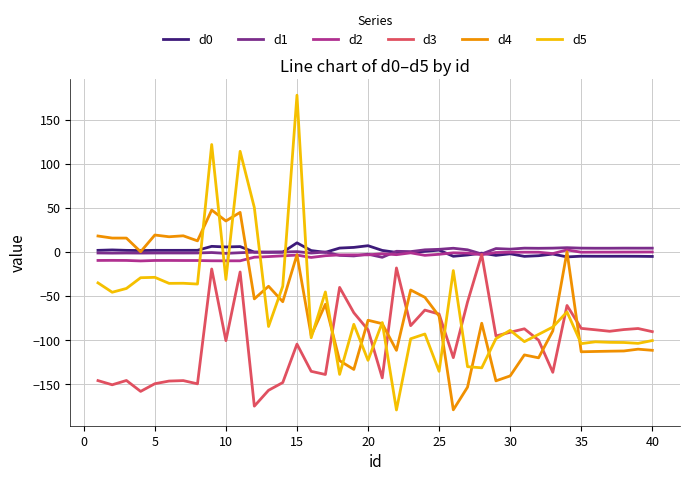

Which series has the largest range (max minus min)?

d5